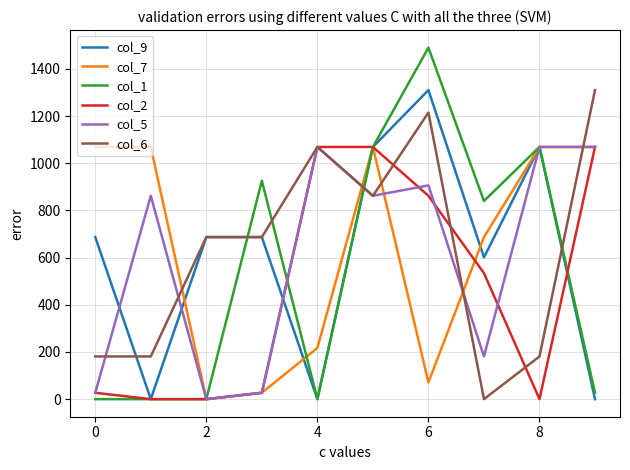

How many positive values does the col_7 series have?

9